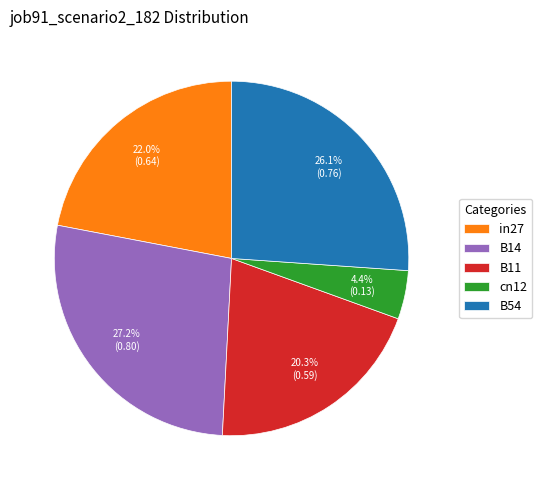

To the nearest percent, what is the combined percentage of B54 and B11?

46%